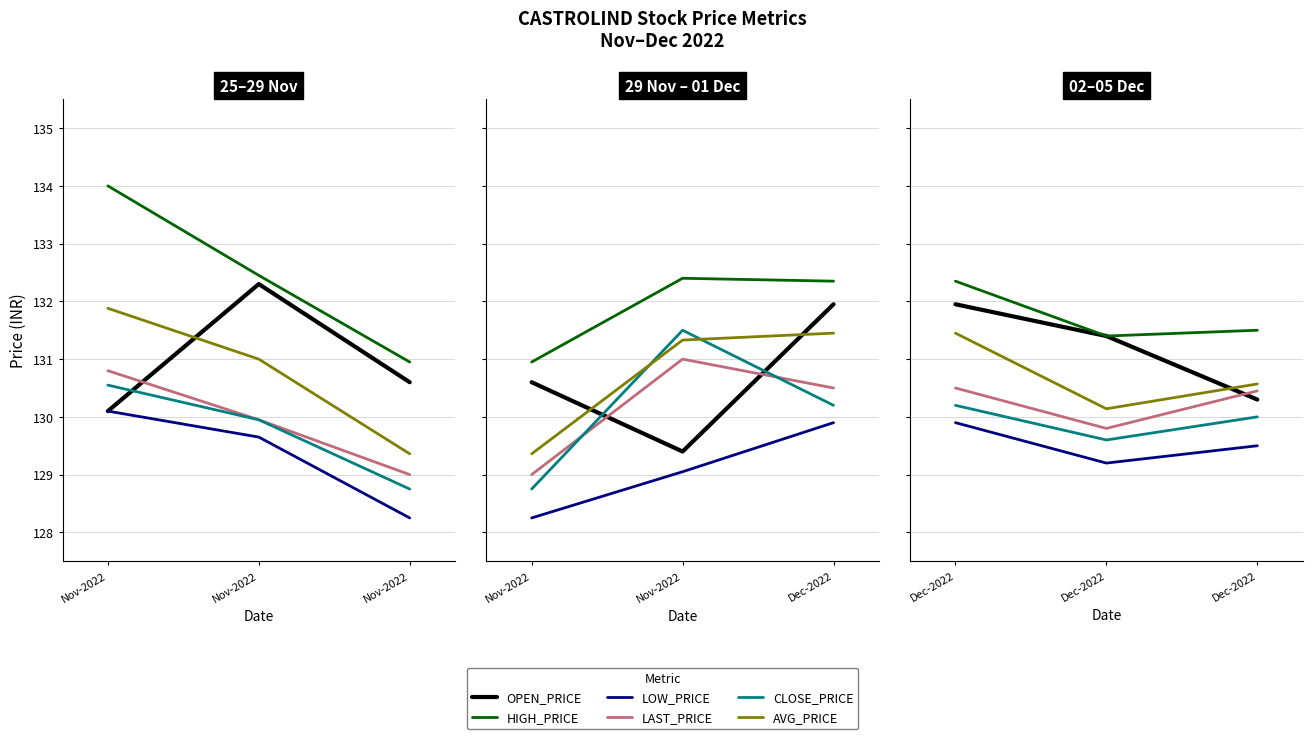

At which category does the chart reach its minimum across all series?

Nov-2022